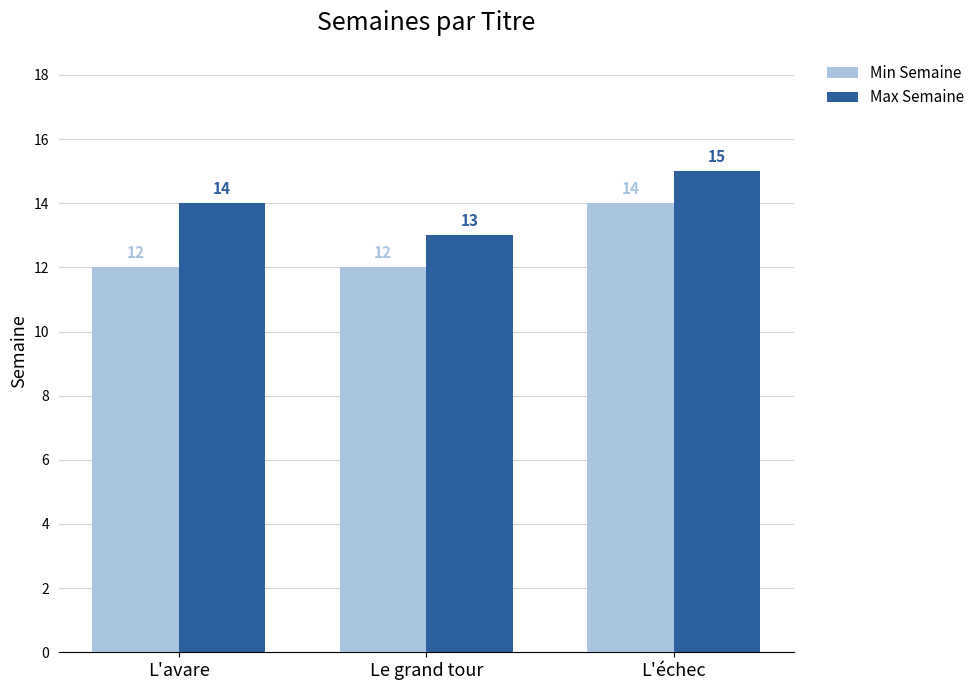

List the series in order of their peak value, lowest first.

Min Semaine, Max Semaine